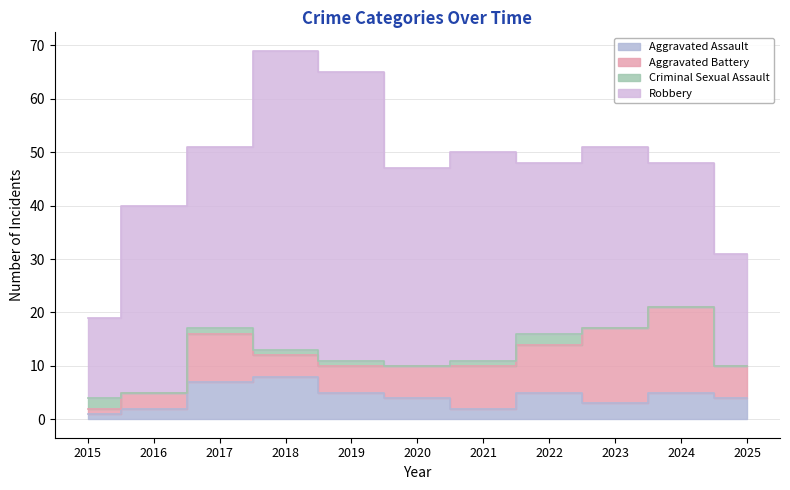

Reading left to right, what are all the values shown in this chart?

Aggravated Assault: 2015=1	2016=2	2017=7	2018=8	2019=5	2020=4	2021=2	2022=5	2023=3	2024=5	2025=4
Aggravated Battery: 2015=1	2016=3	2017=9	2018=4	2019=5	2020=6	2021=8	2022=9	2023=14	2024=16	2025=6
Criminal Sexual Assault: 2015=2	2016=0	2017=1	2018=1	2019=1	2020=0	2021=1	2022=2	2023=0	2024=0	2025=0
Robbery: 2015=15	2016=35	2017=34	2018=56	2019=54	2020=37	2021=39	2022=32	2023=34	2024=27	2025=21